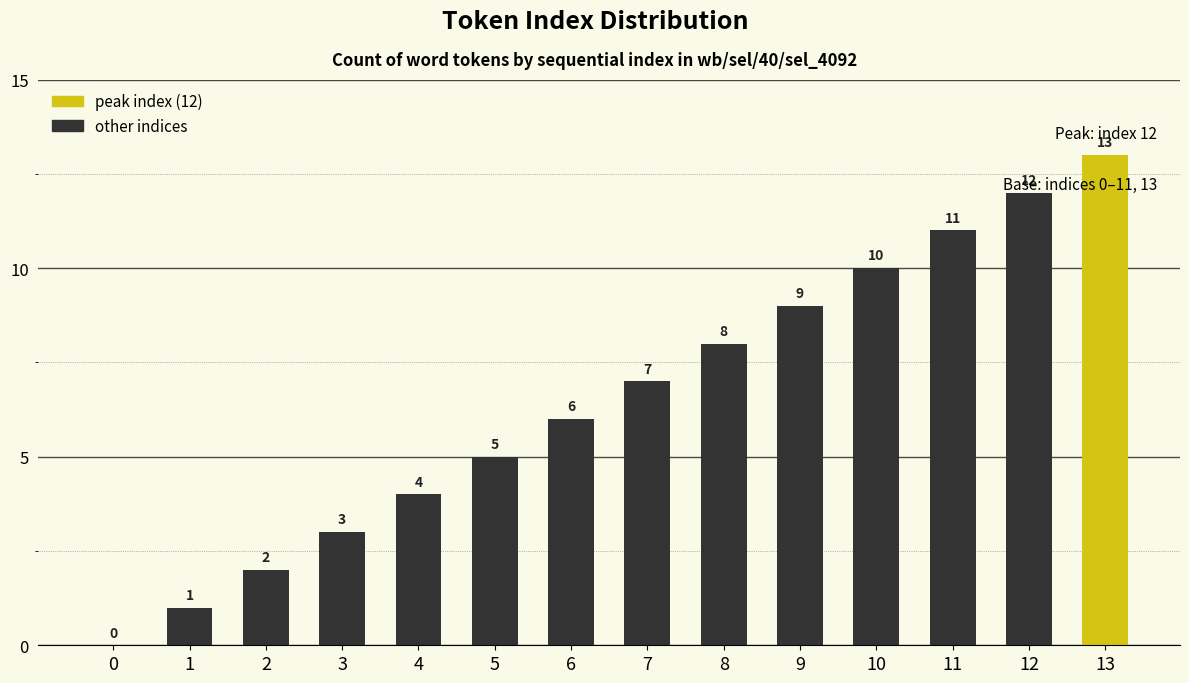

Where is the data nearest to the value 6?

6